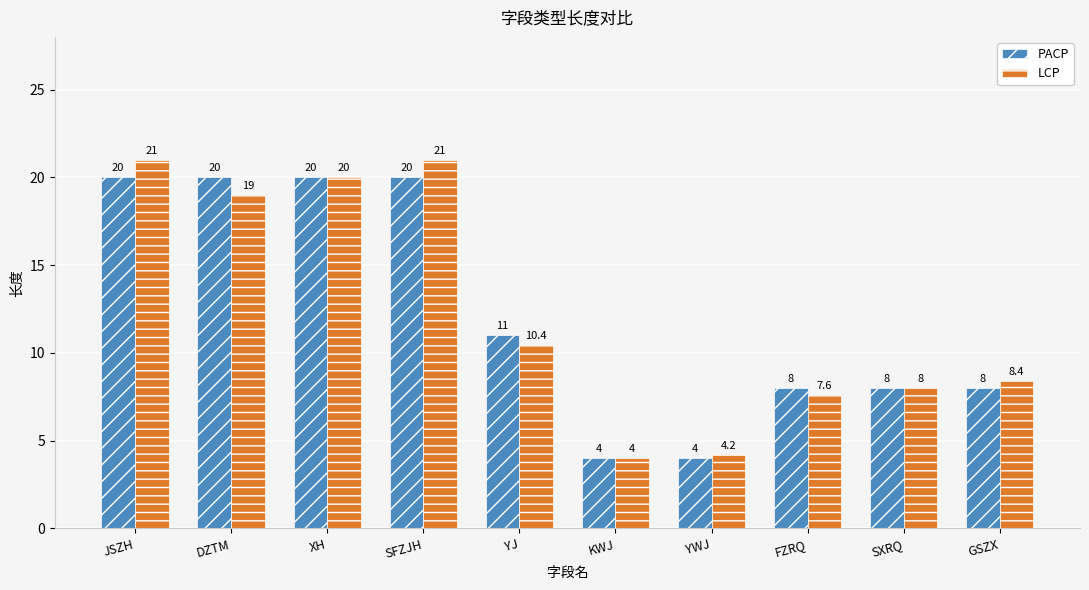

How many bars are there in each group?

2